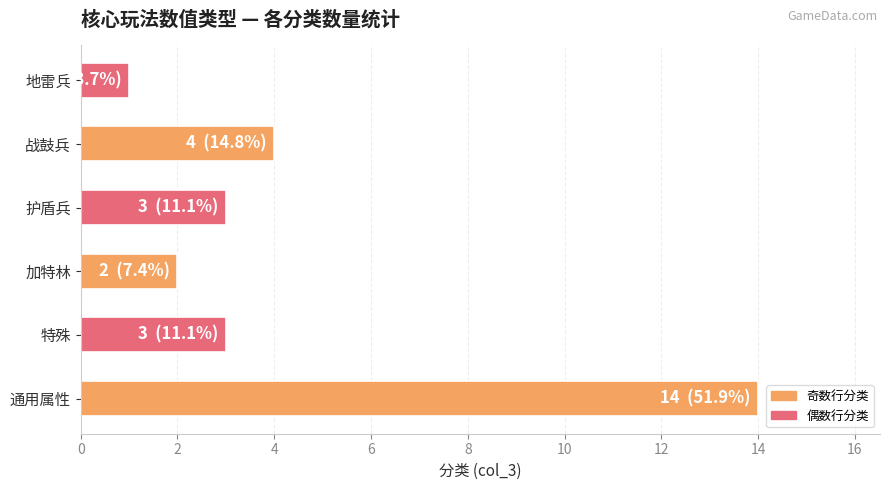

What is the sum of all values?

27